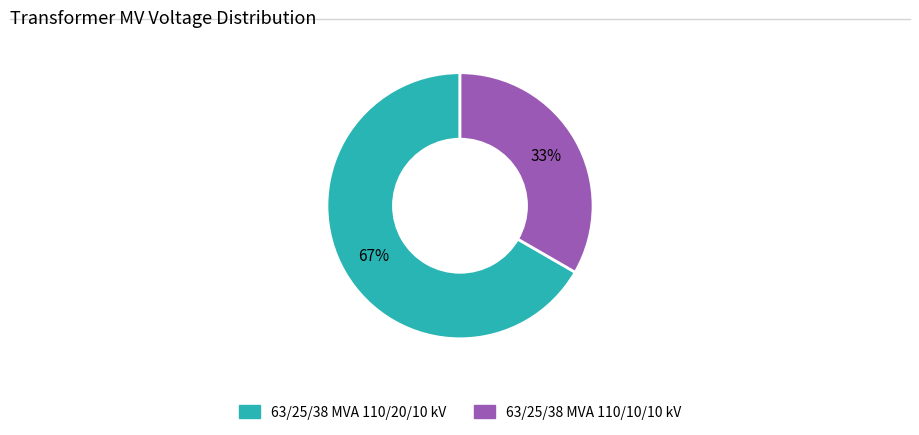

To the nearest percent, what portion does 63/25/38 MVA 110/10/10 kV represent?

33%